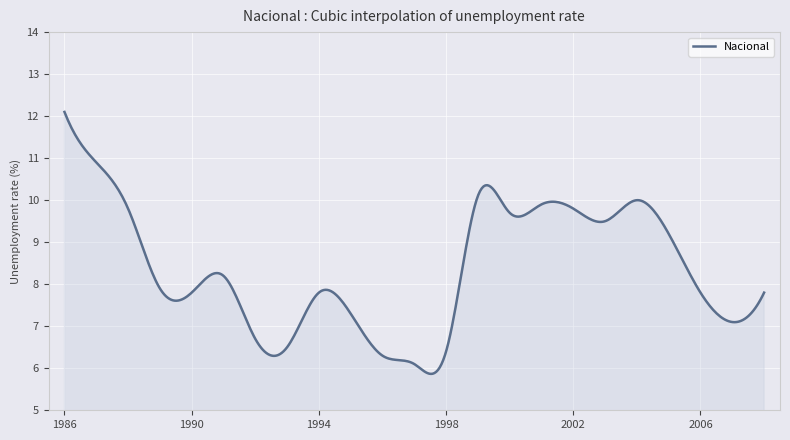

What is the difference between the maximum and minimum values?

6.2